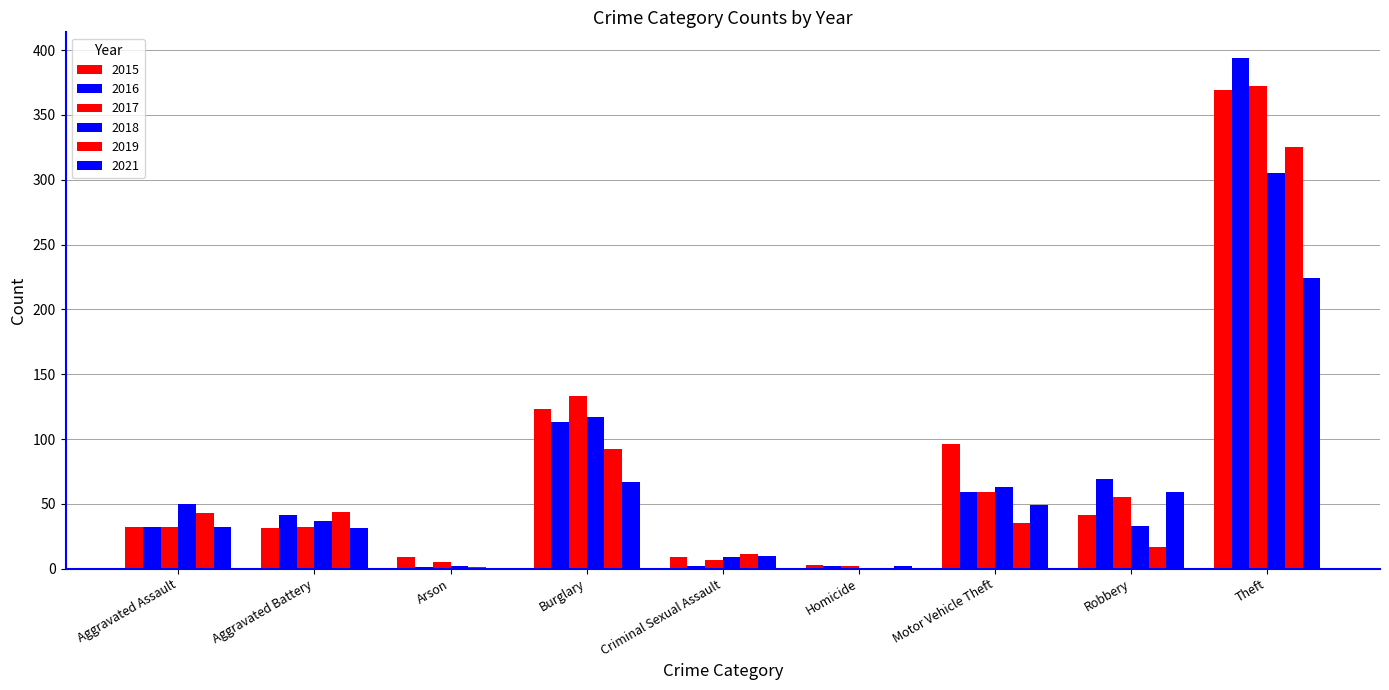

How many series are shown in this chart?

6